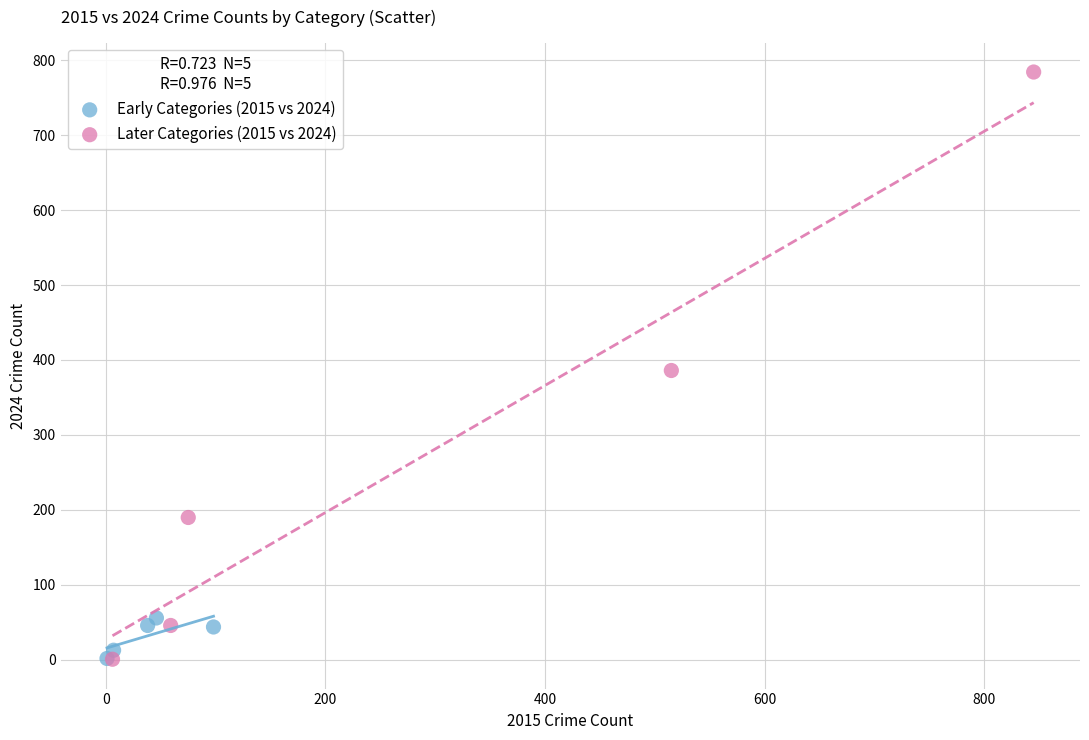

Which series has the largest Y range (max minus min)?

Later Categories (2015 vs 2024)